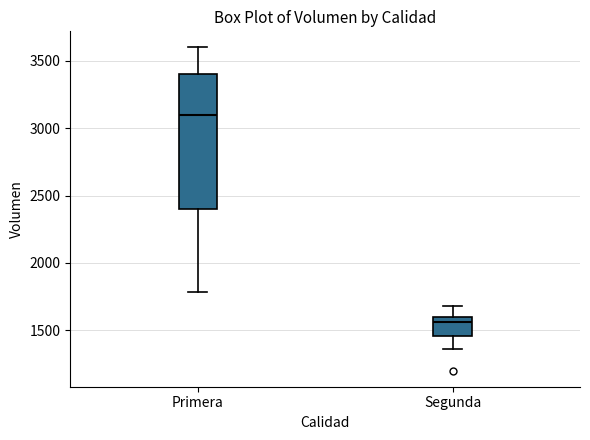

Where does the lower whisker of the box for Segunda end on the y-axis? The values are not printed on the chart, so give them approximately, as read against the axis.

1350